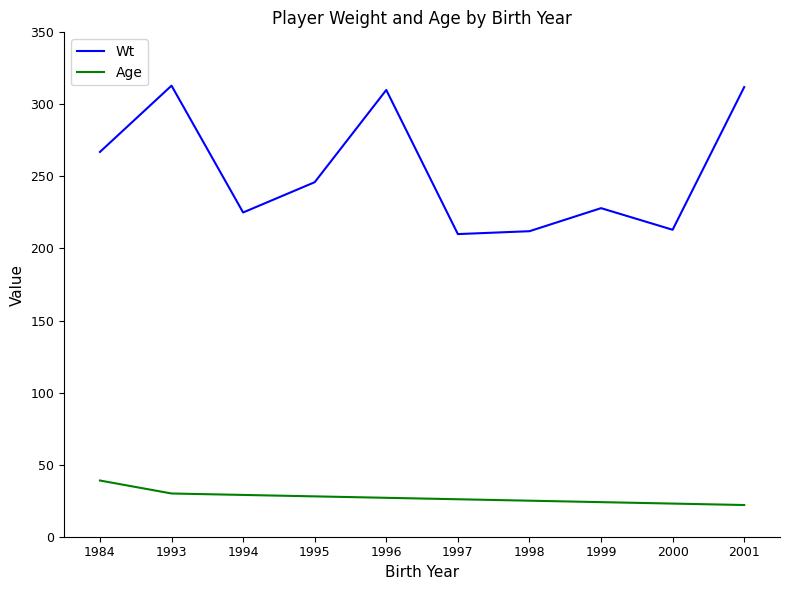

What is the average value of the Wt series?

254